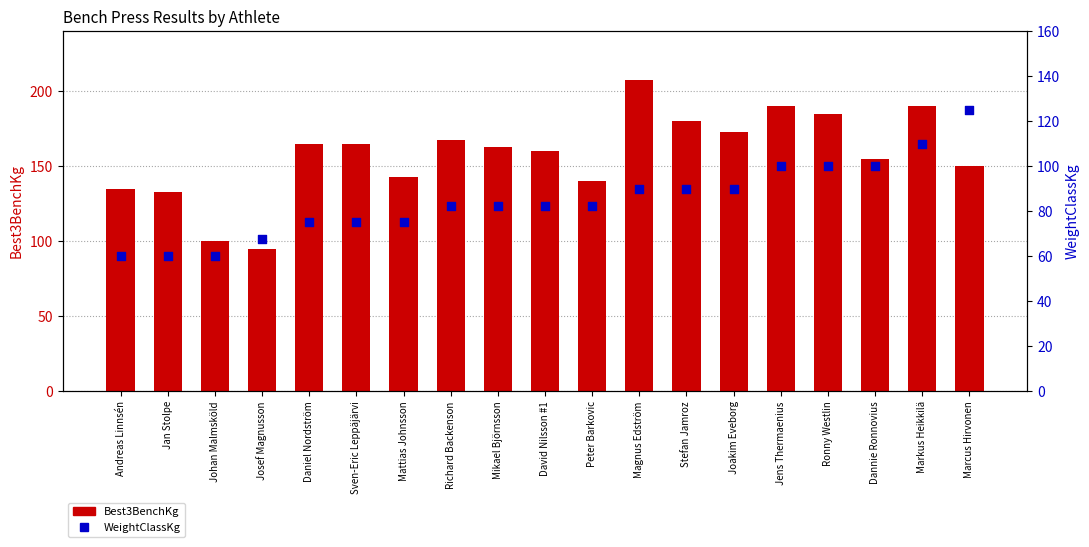

Which series contains the lowest Y value?

WeightClassKg